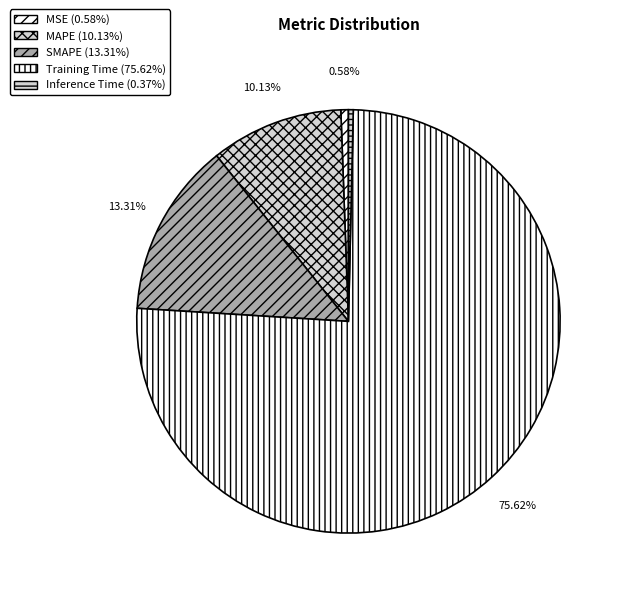

Is it true that MSE is 1% of the pie?

True